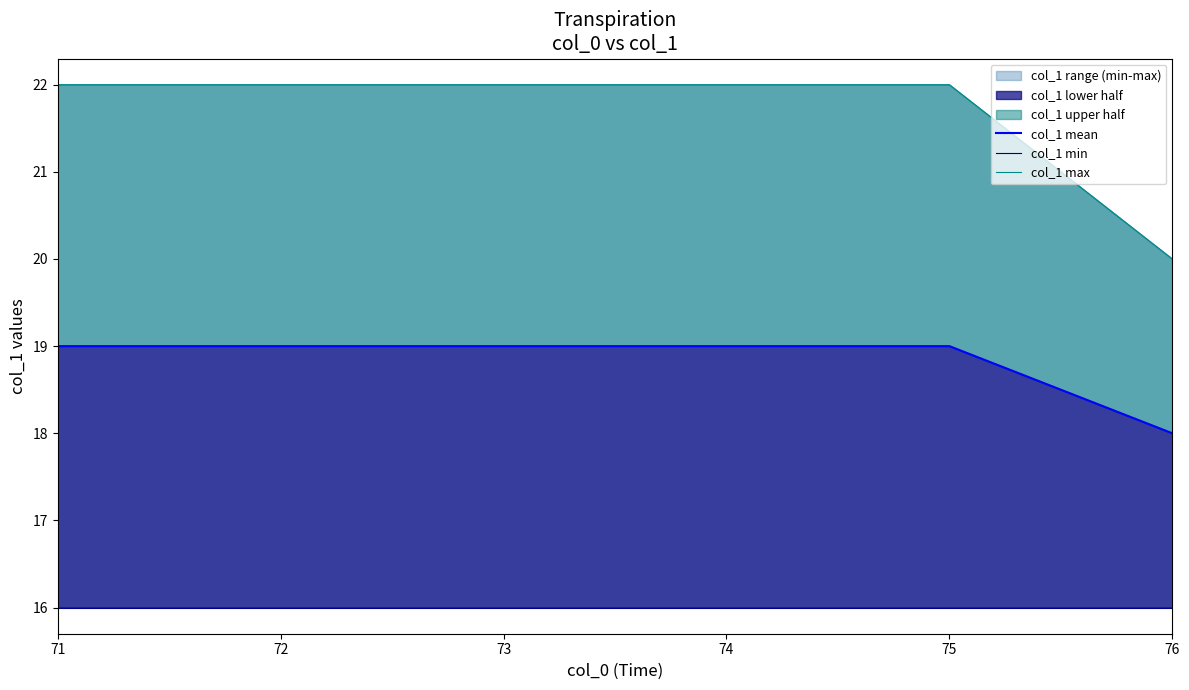

How many lines are shown in the chart?

3